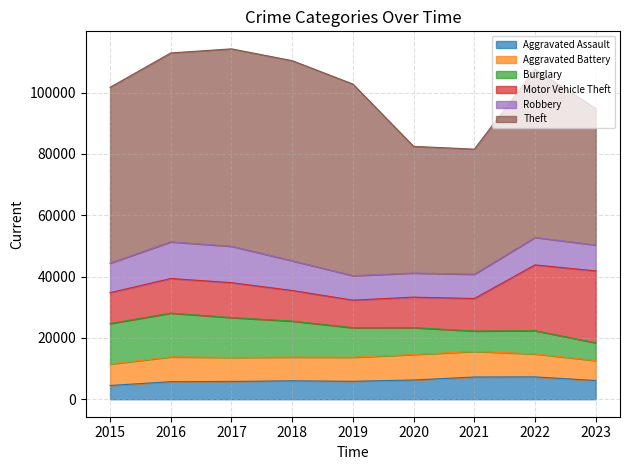

Reading left to right, list all the values displayed in this chart.

Aggravated Assault: 2015=4480	2016=5712	2017=5793	2018=6001	2019=5841	2020=6263	2021=7242	2022=7280	2023=6097
Aggravated Battery: 2015=7018	2016=8086	2017=7845	2018=7735	2019=7857	2020=8320	2021=8347	2022=7493	2023=6505
Burglary: 2015=13184	2016=14289	2017=13001	2018=11747	2019=9638	2020=8758	2021=6659	2022=7595	2023=5798
Motor Vehicle Theft: 2015=10068	2016=11286	2017=11380	2018=9985	2019=8977	2020=9959	2021=10603	2022=21447	2023=23461
Robbery: 2015=9638	2016=11960	2017=11880	2018=9681	2019=7995	2020=7855	2021=7918	2022=8964	2023=8436
Theft: 2015=57350	2016=61621	2017=64386	2018=65287	2019=62492	2020=41324	2021=40802	2022=54837	2023=44536